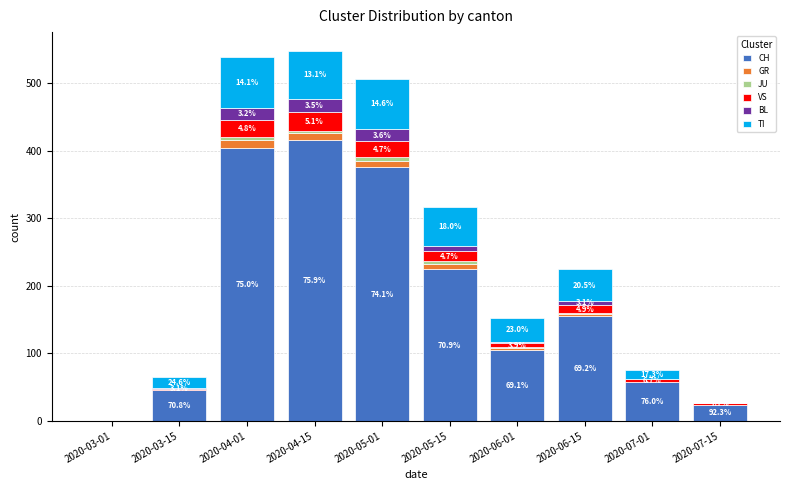

The CH series shows 64 at 2020-03-15. True or false?

False